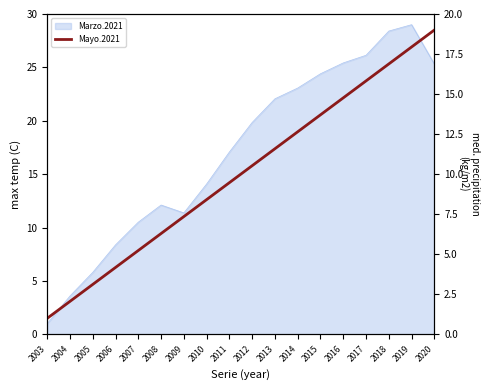

List the labels in order of value, largest first.

2020, 2019, 2018, 2017, 2016, 2015, 2014, 2013, 2012, 2011, 2010, 2009, 2008, 2007, 2006, 2005, 2004, 2003